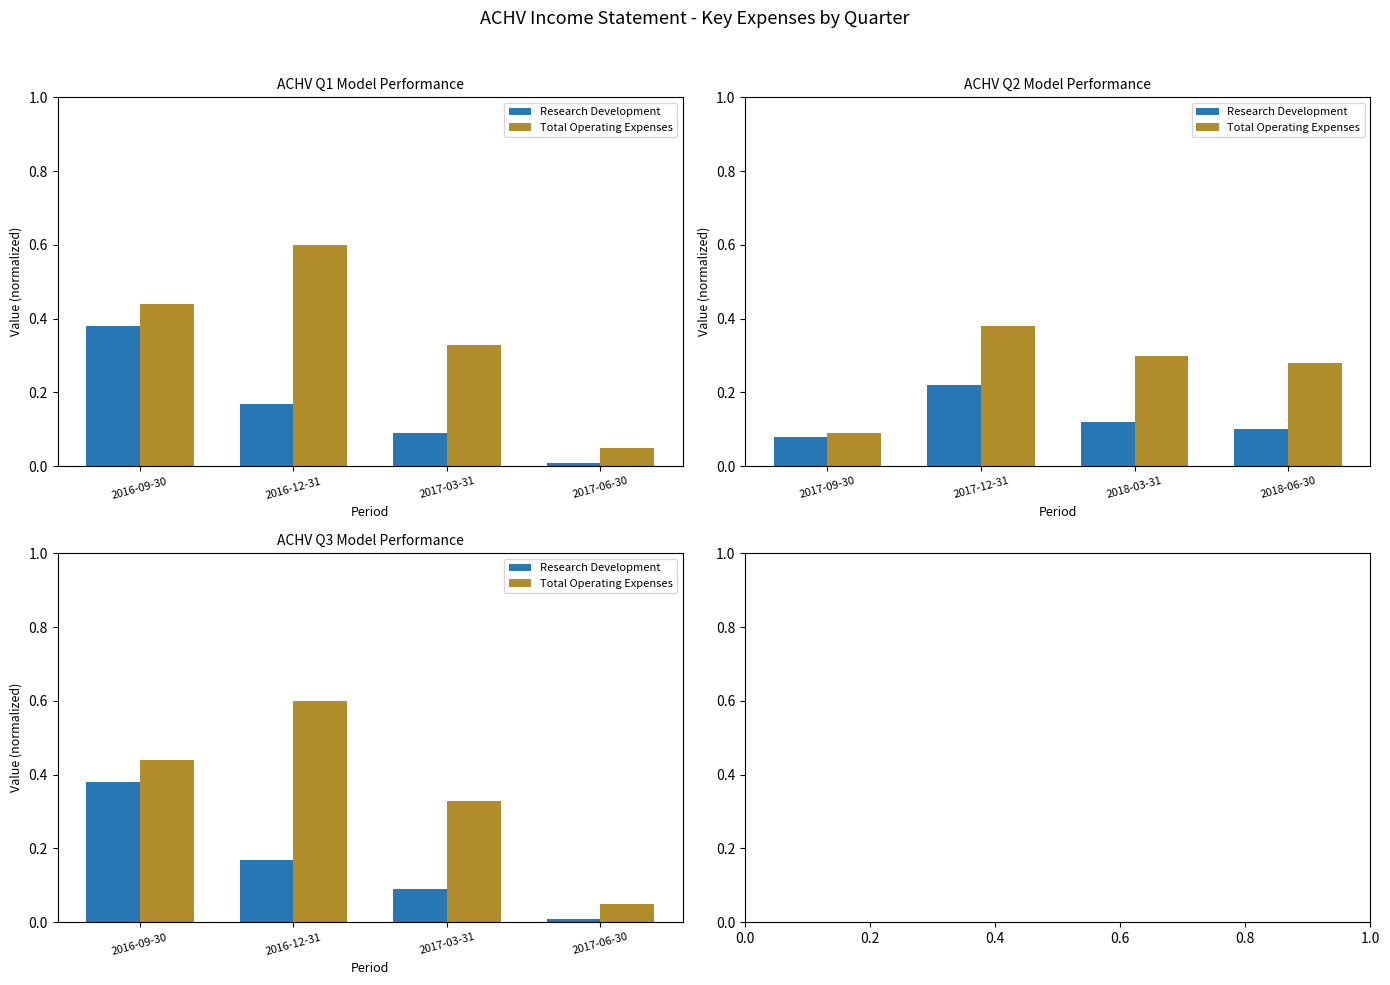

Which category has the highest value across all series?

2016-12-31